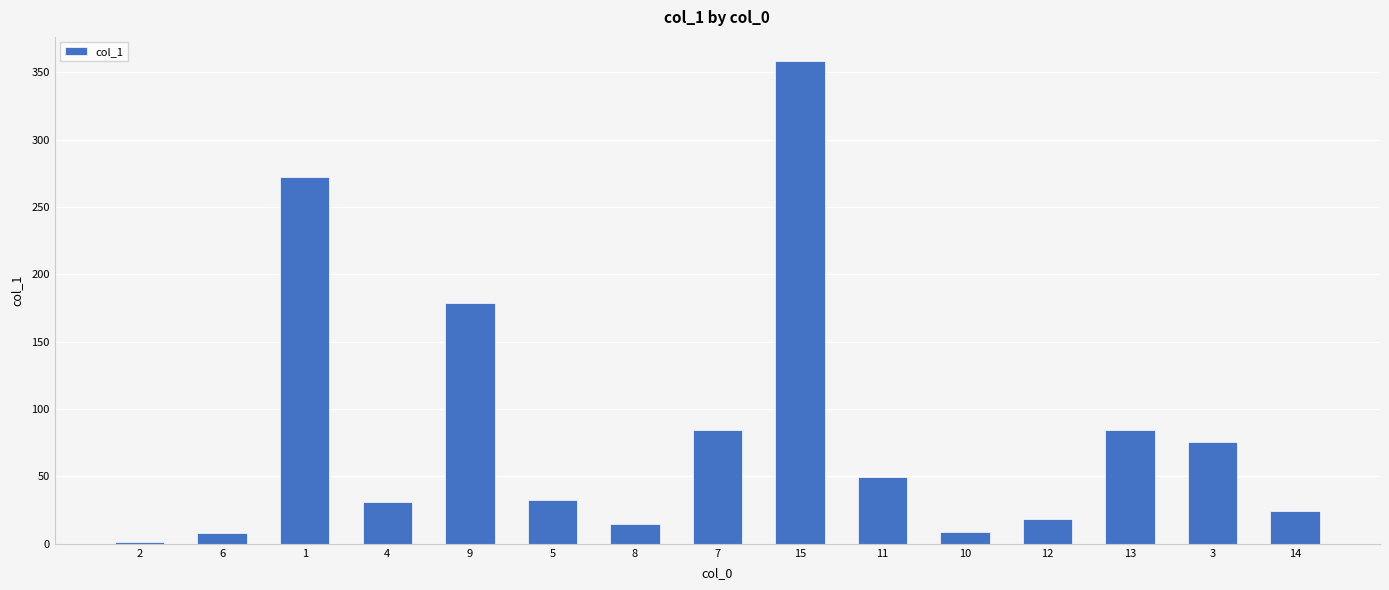

How many categories are shown in the chart?

15